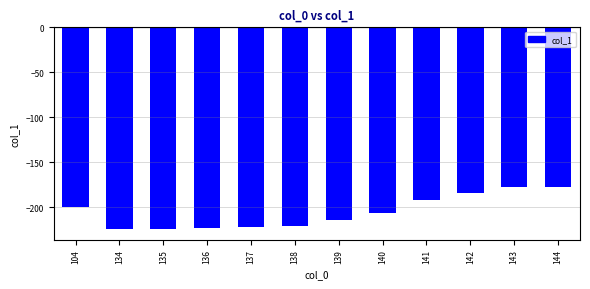

How many values are below -206?

7